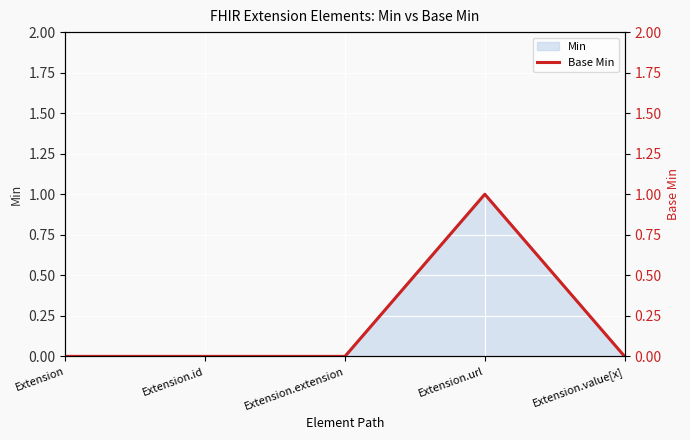

How many values are between 0 and 1?

5